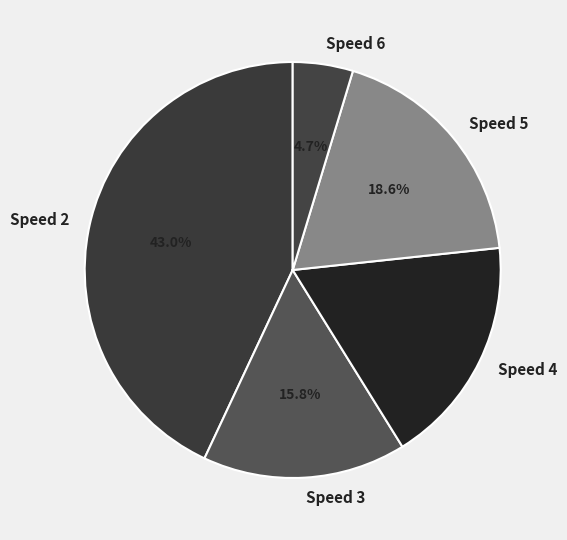

Does Speed 6 account for over 50% of the chart?

No